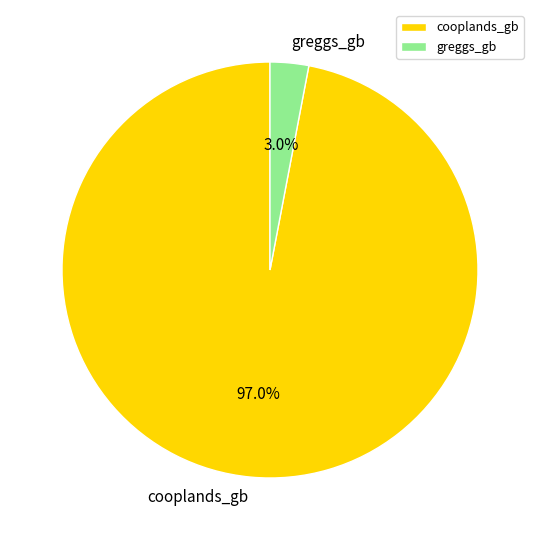

What percentage is the greggs_gb slice, to the nearest percent?

3%